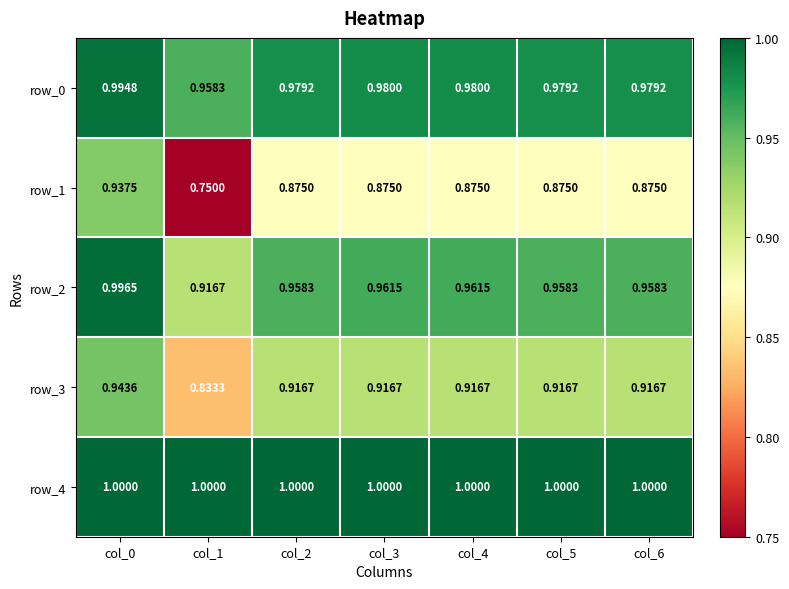

Which series has the largest total across all categories?

row_4